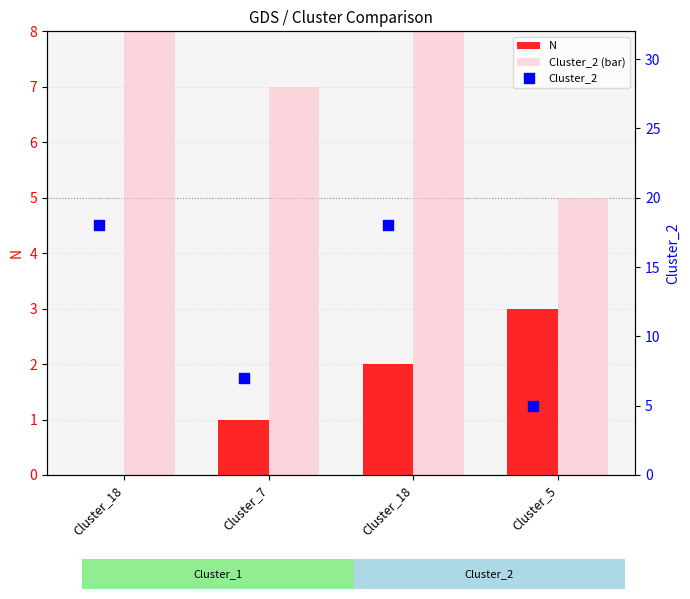

What is the total value across all series at Cluster_18?

36